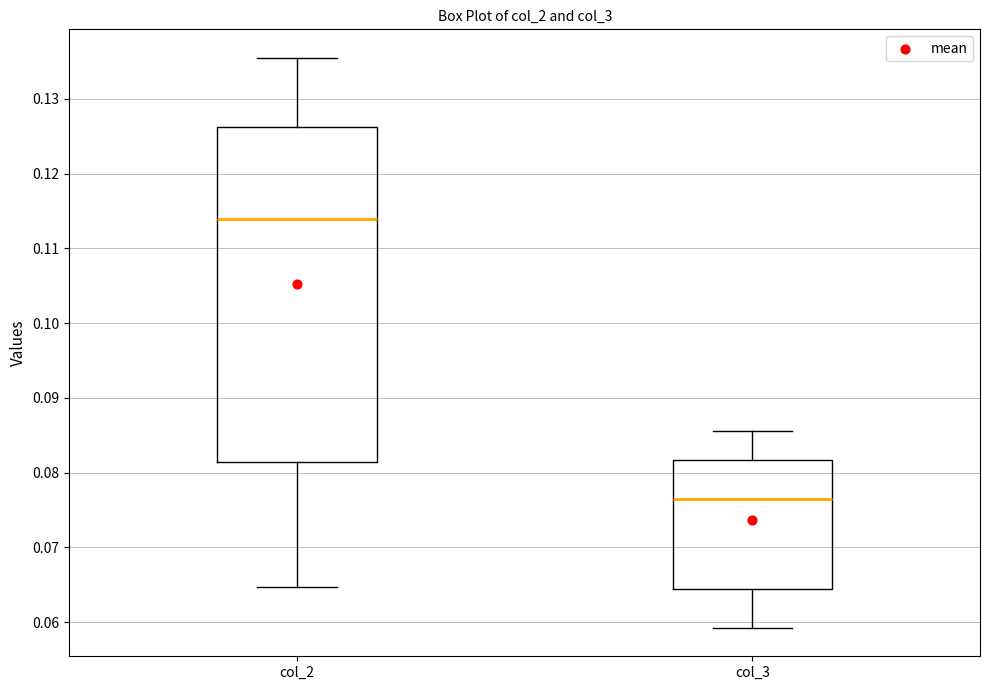

Where does the median line of the box for col_3 sit on the y-axis? The values are not printed on the chart, so give them approximately, as read against the axis.

0.076